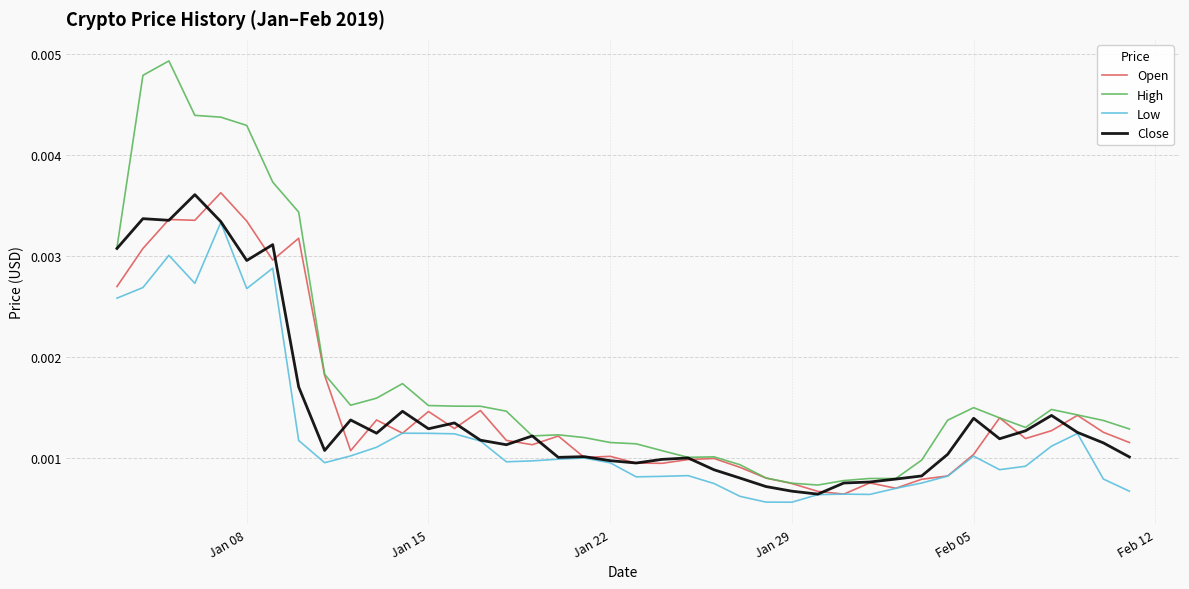

How many distinct data groups are displayed?

4